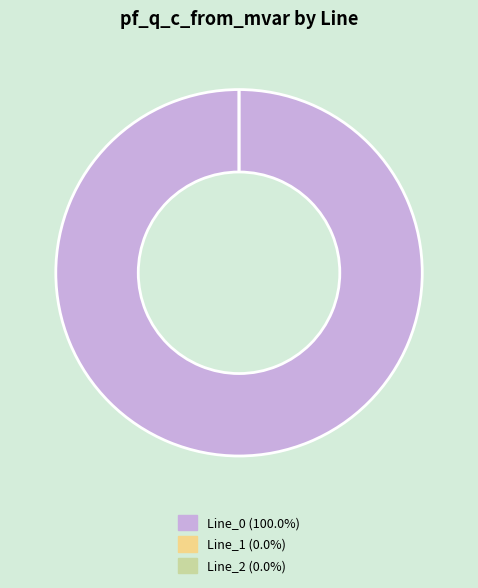

The Line_2 slice represents 0% of the pie. True or false?

True